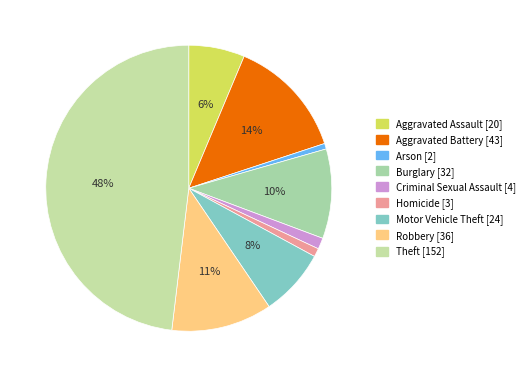

Count the number of slices in the pie.

9